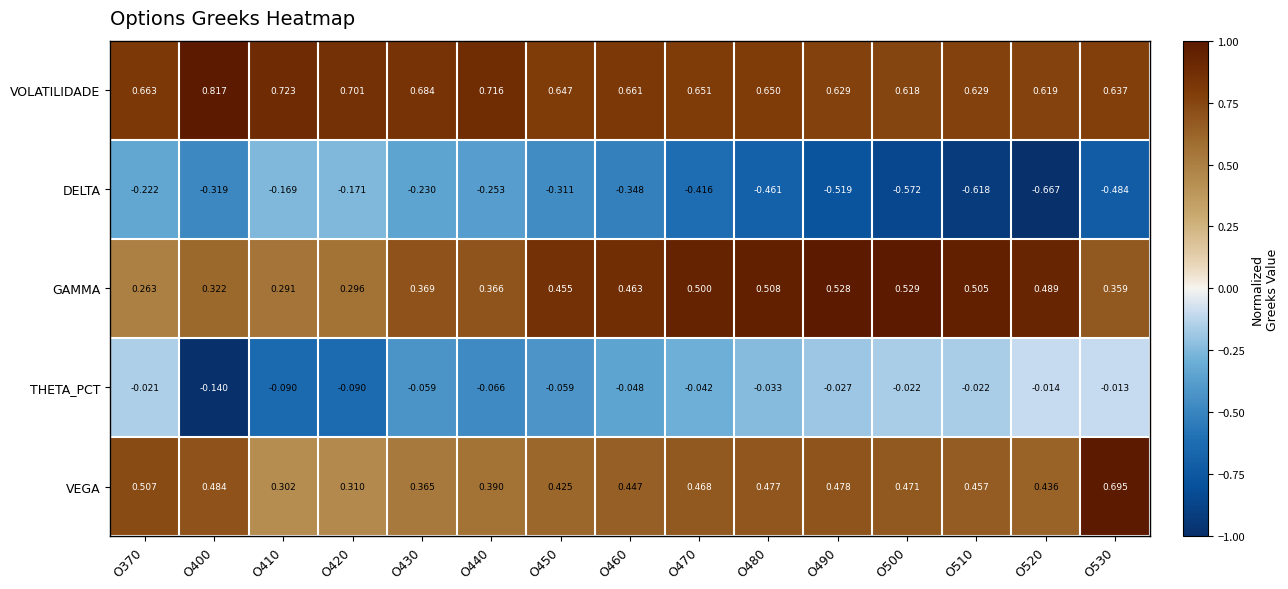

Is the value of VEGA at O510 greater than the value of GAMMA at O430?

Yes